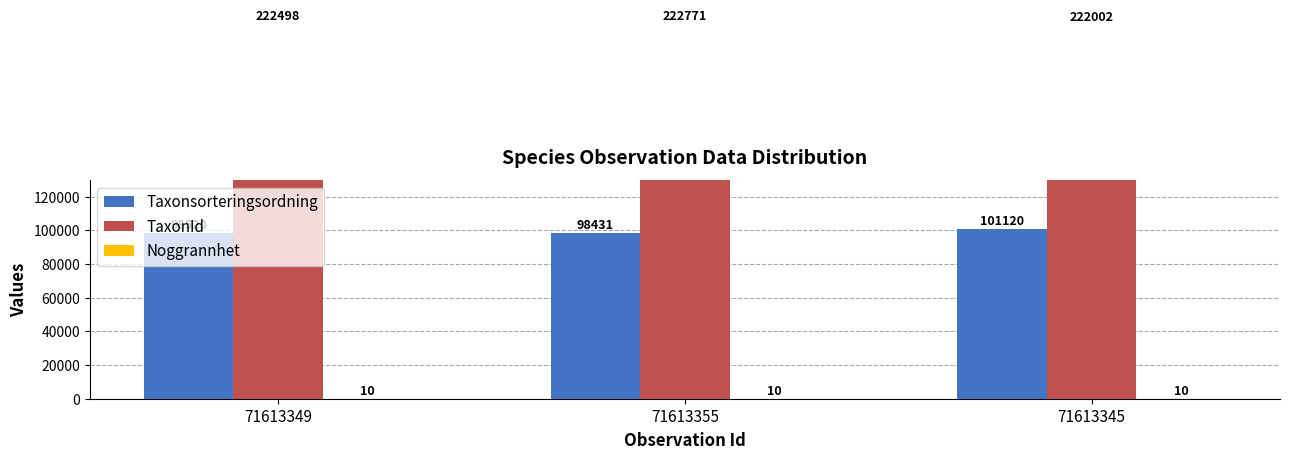

Where does the Taxonsorteringsordning series first go above 98520?

71613345